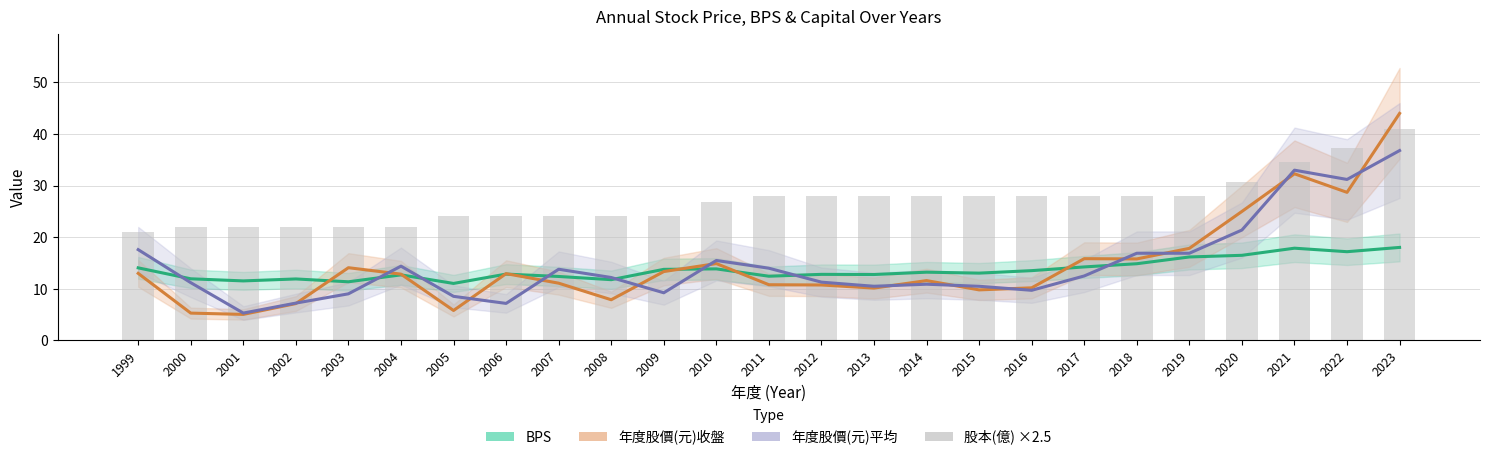

How many data points does each series have?

25